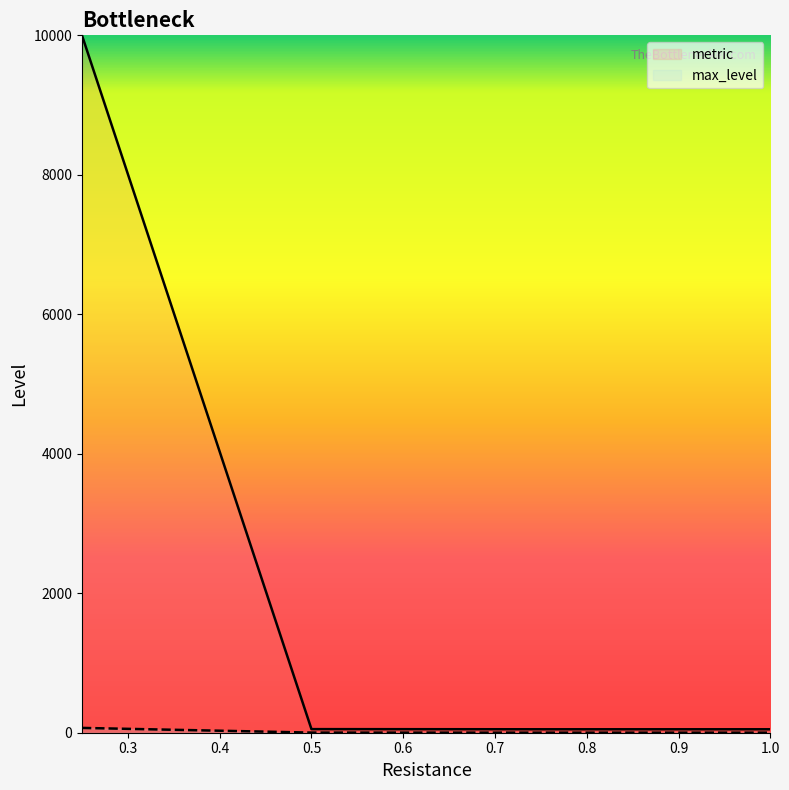

What is the smallest value displayed?

1.0